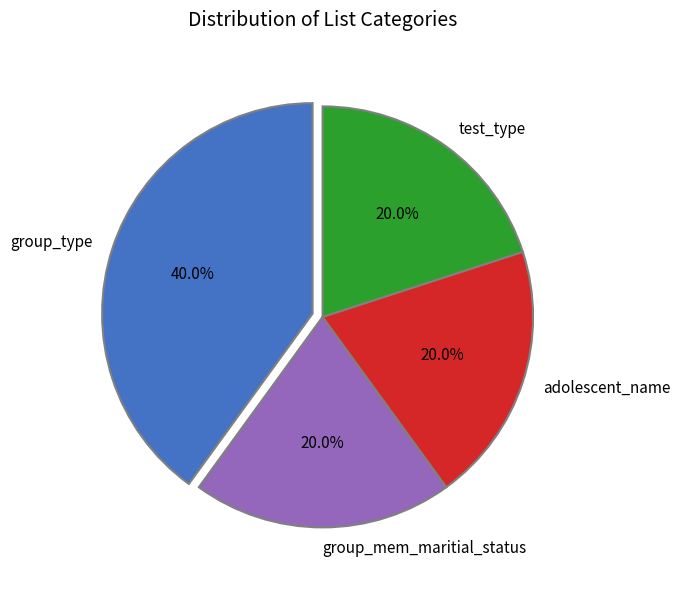

What percentage is NOT represented by adolescent_name?

80.0%